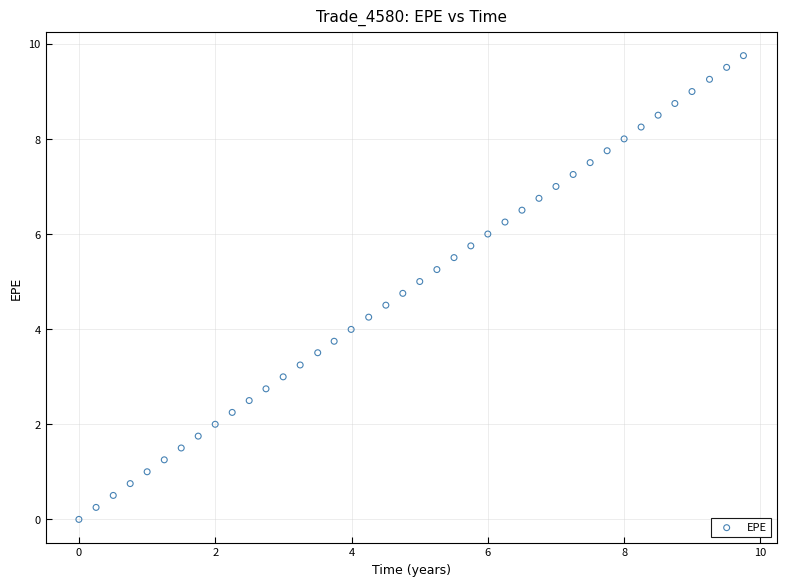

What is the range of Y values (max minus min)?

9.8